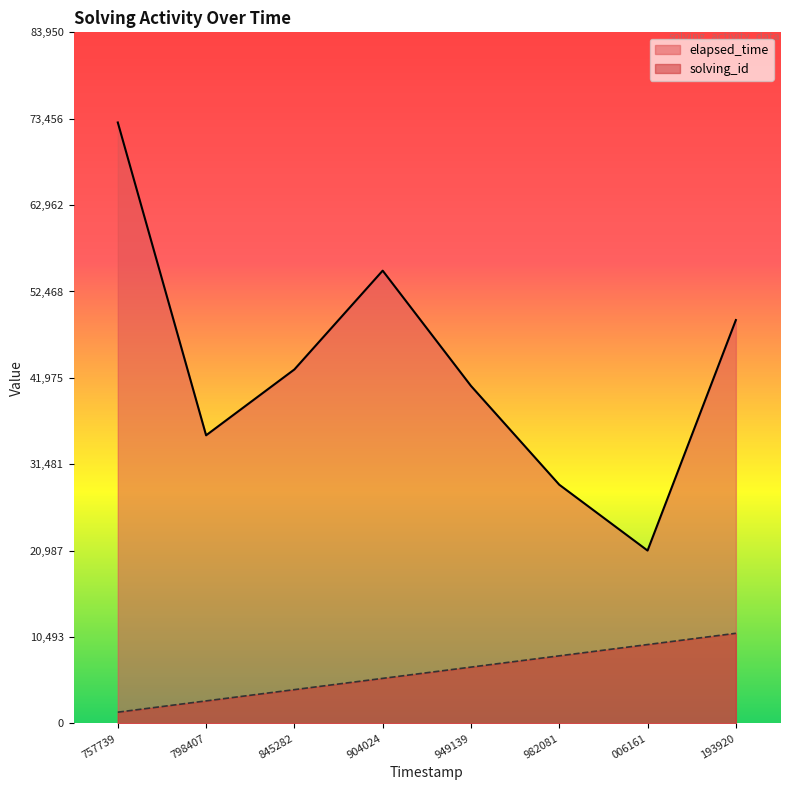

Is it true that elapsed_time equals 12979.7 at 006161?

False